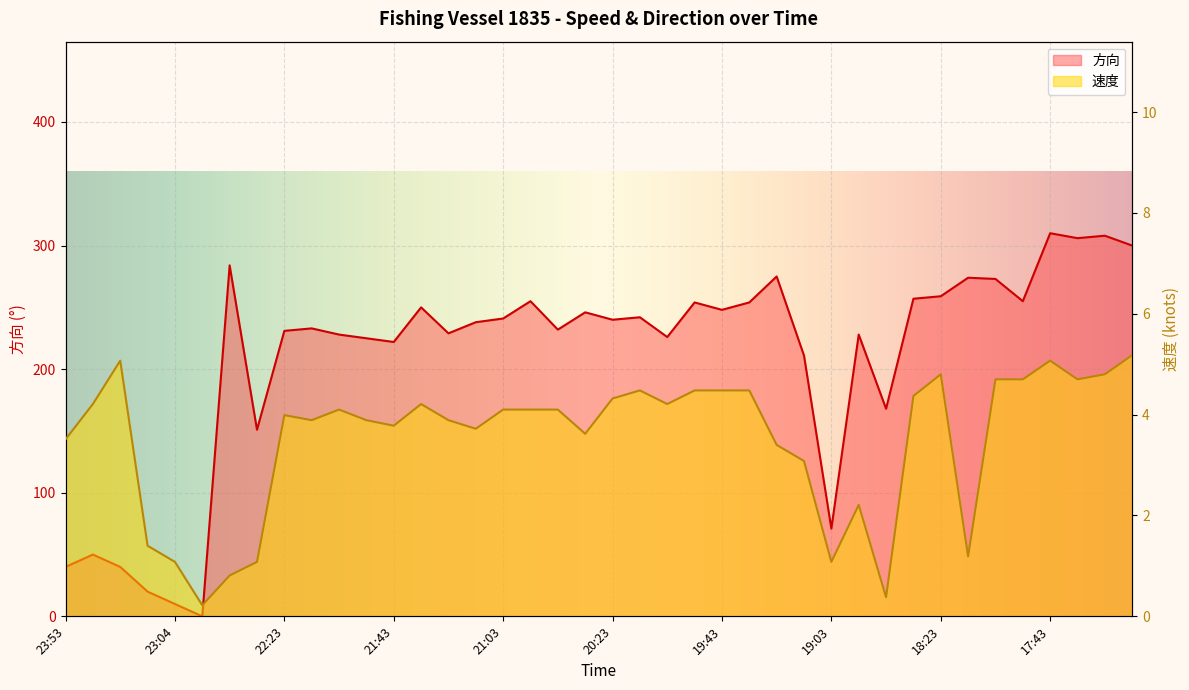

What is the spread (max minus min) of values at 18:13?

272.8